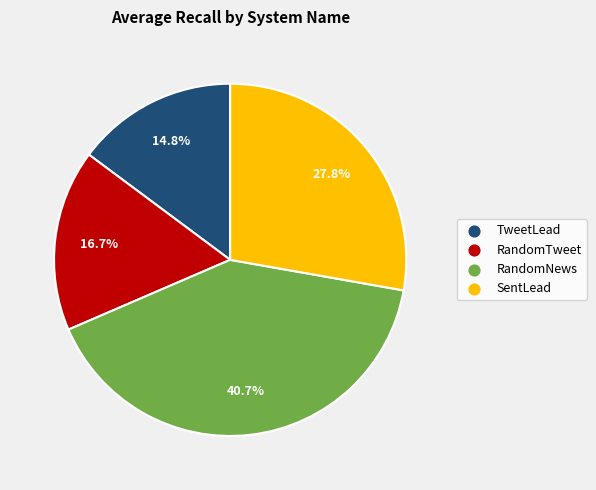

Is there a majority slice in this chart?

No